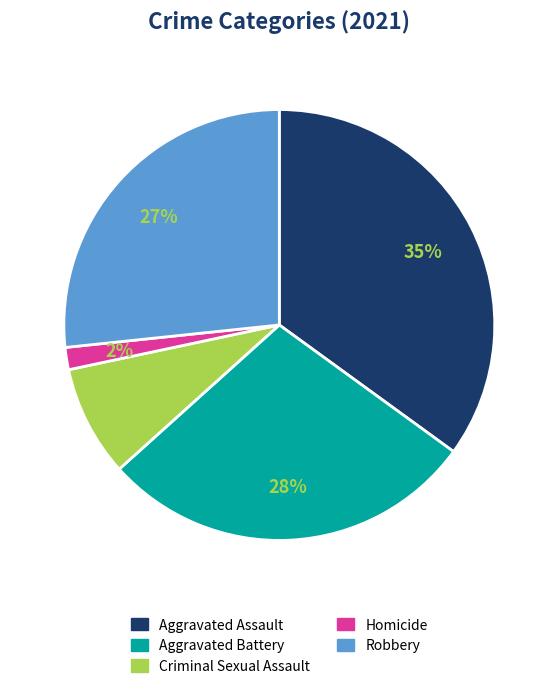

Is it true that Aggravated Assault is 26% of the pie?

False